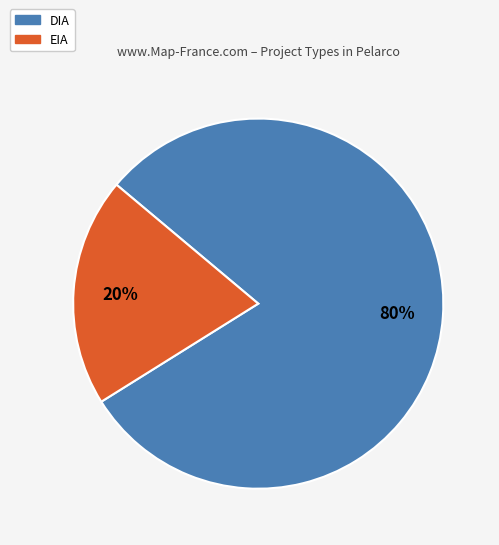

How many segments does this pie chart have?

2